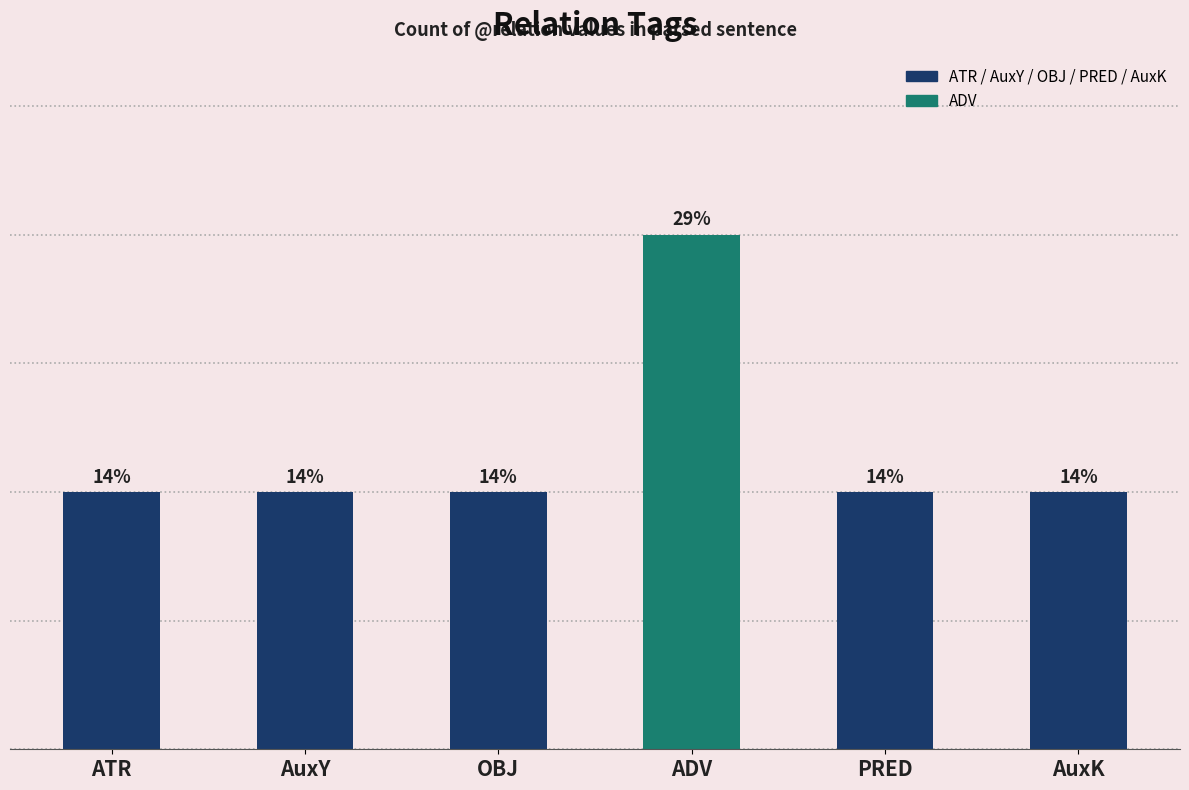

What is the label of the 4th bar from the left?

ADV